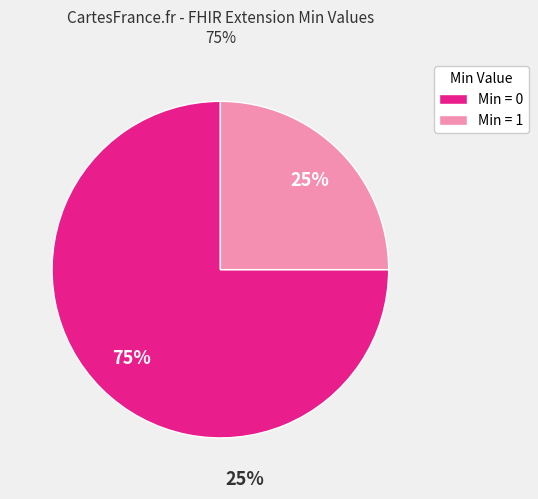

To the nearest percent, what is the average slice percentage?

50%